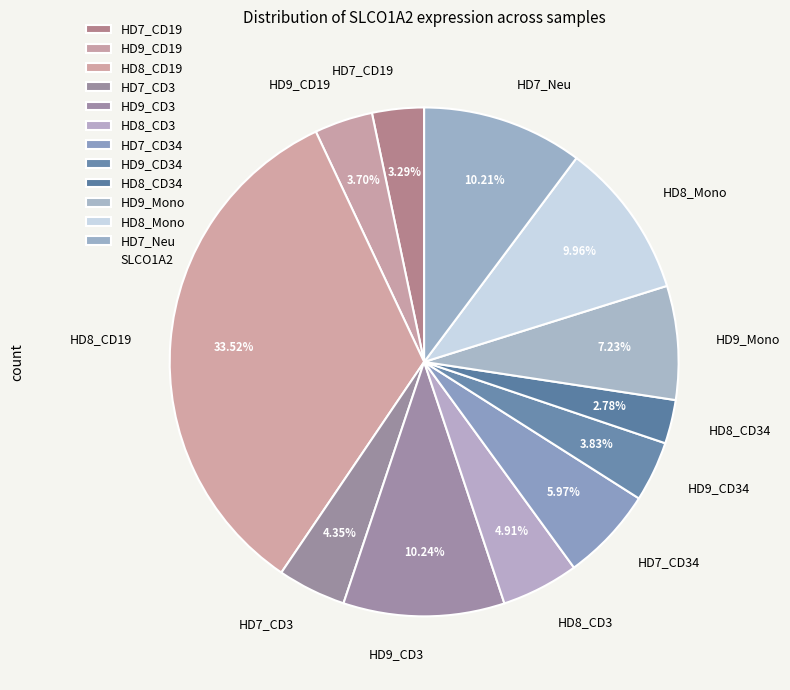

What is the largest slice in the pie chart?

HD8_CD19